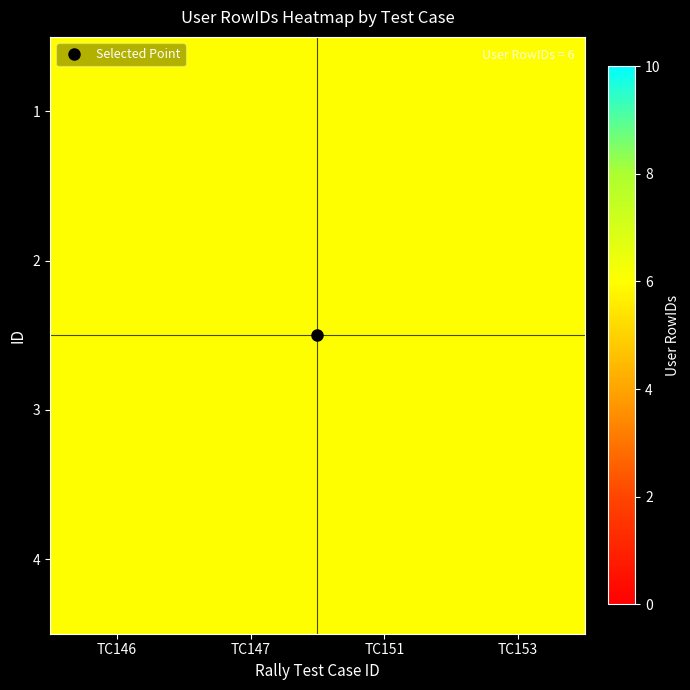

Count the number of categories in the chart.

4